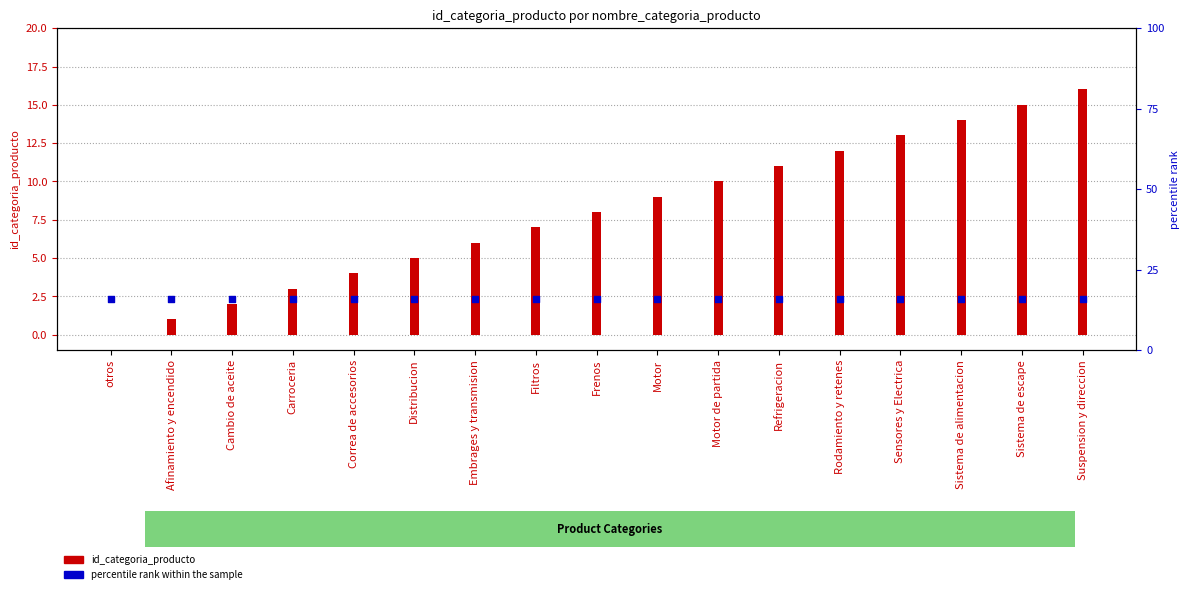

Which series has the largest total across all categories?

percentile rank within the sample